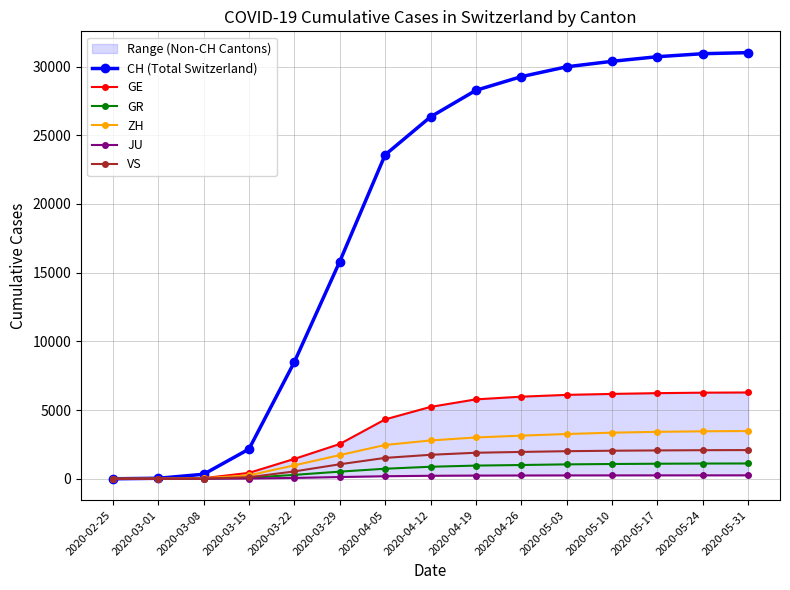

Is this an area chart (filled region under the line)?

No